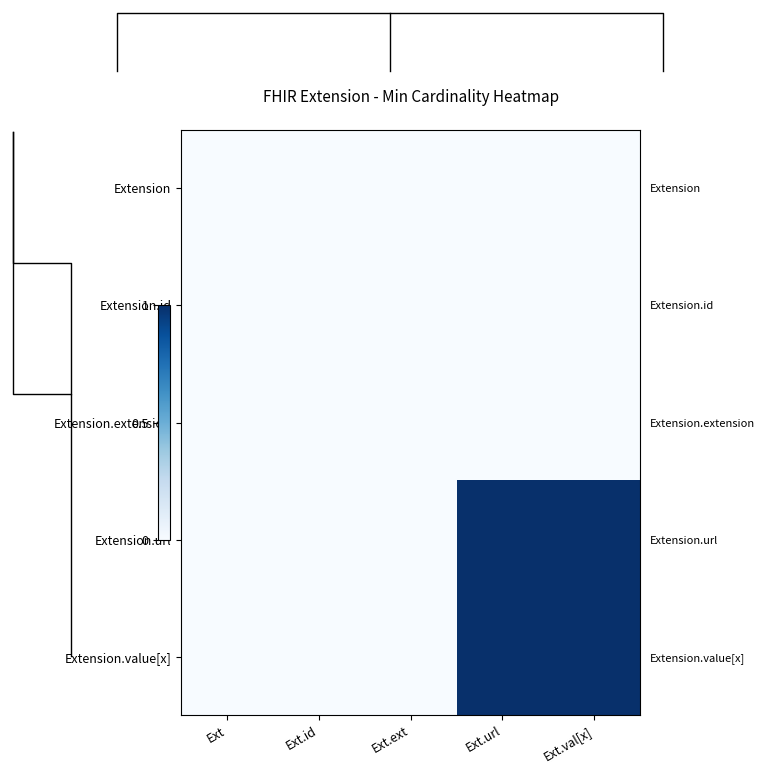

Count the number of categories in the chart.

5